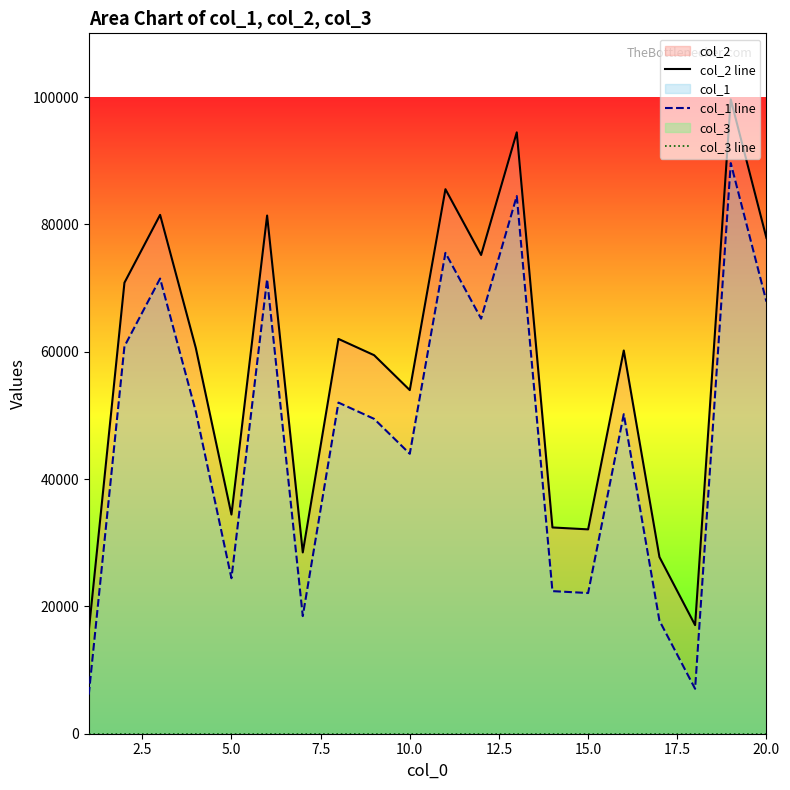

True or false: col_1 line and col_2 line intersect in this chart.

False